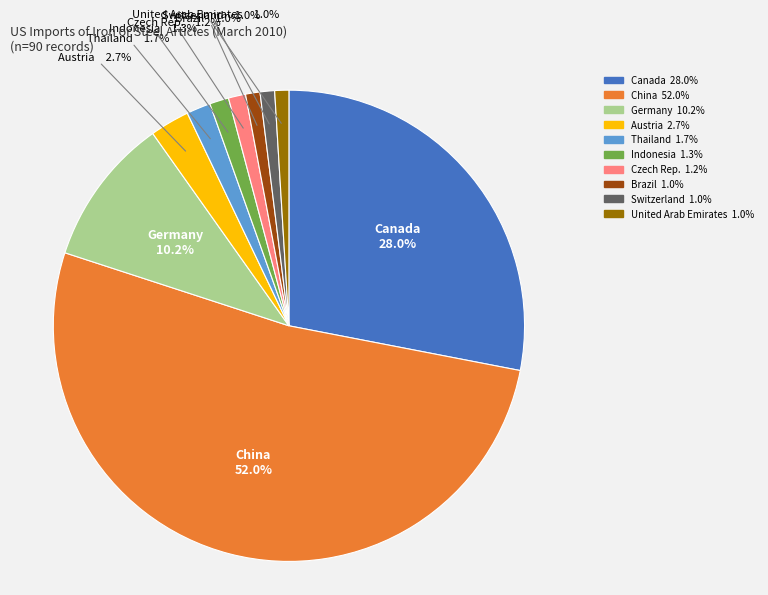

Is it true that Thailand is 2% of the pie?

True